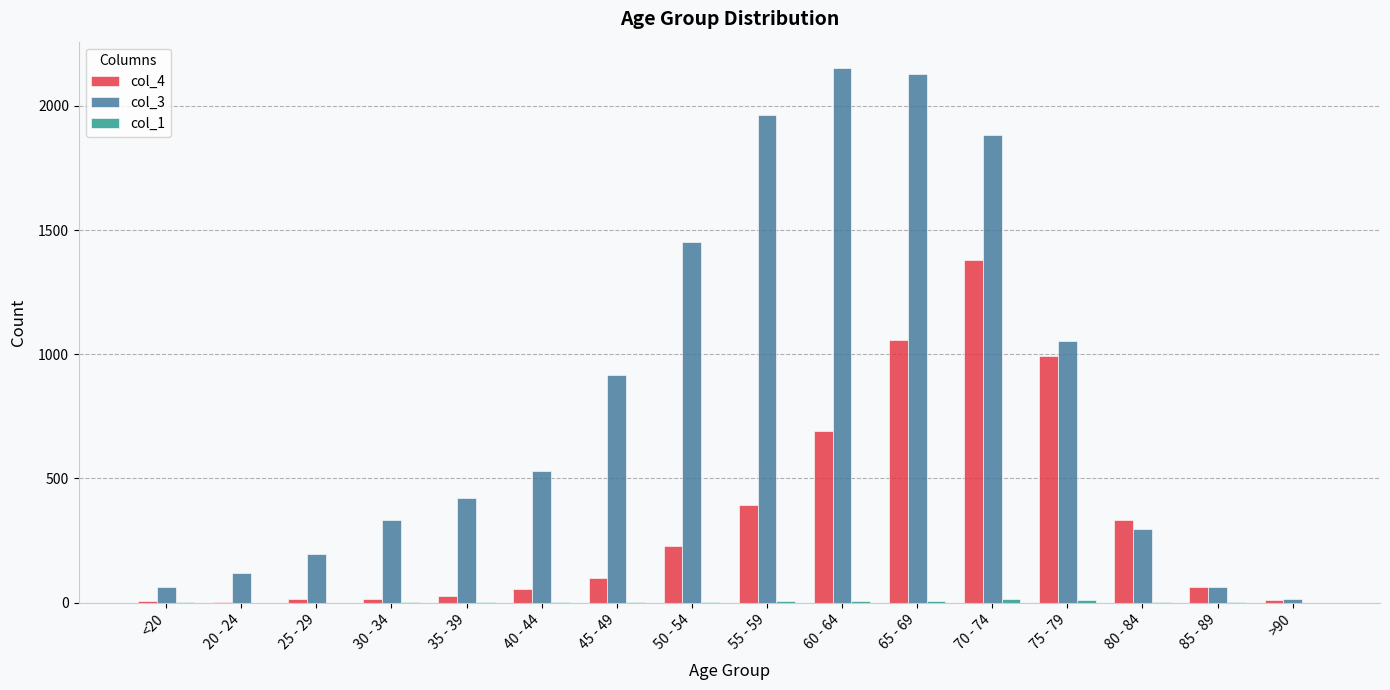

The value of col_3 at 20 - 24 is 213. True or false?

False